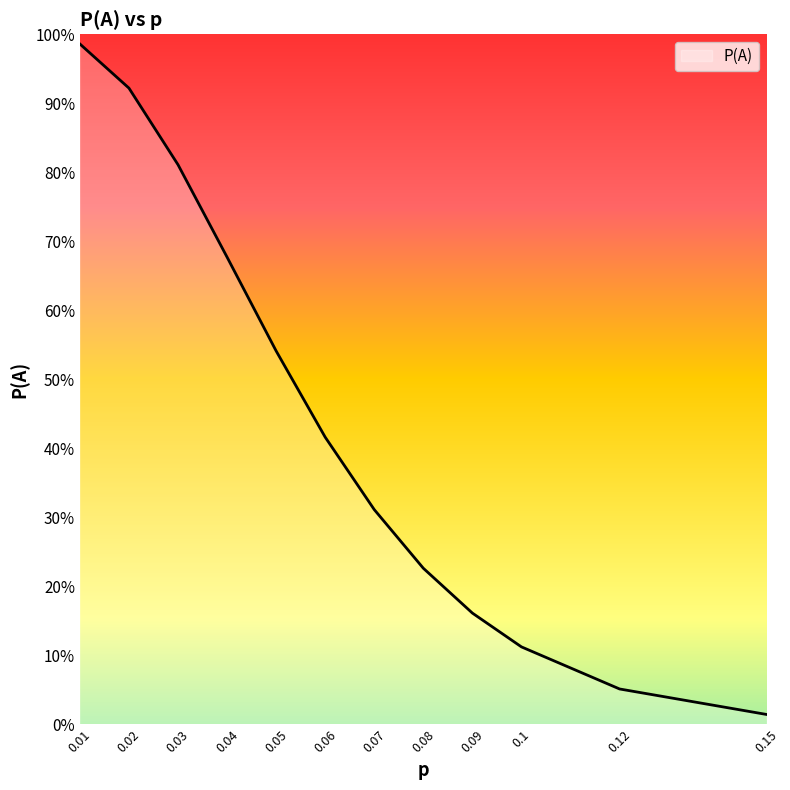

What is the label of the 9th point from the left?

0.09